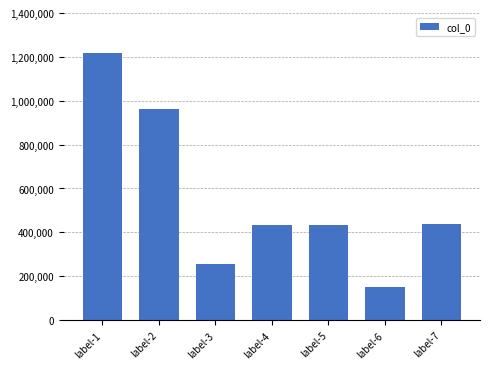

What is the difference between the second highest and second lowest values?

704881